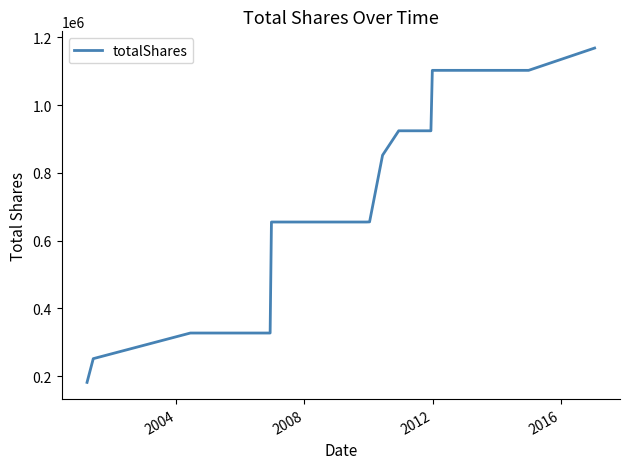

What is the smallest value displayed?

182000.0